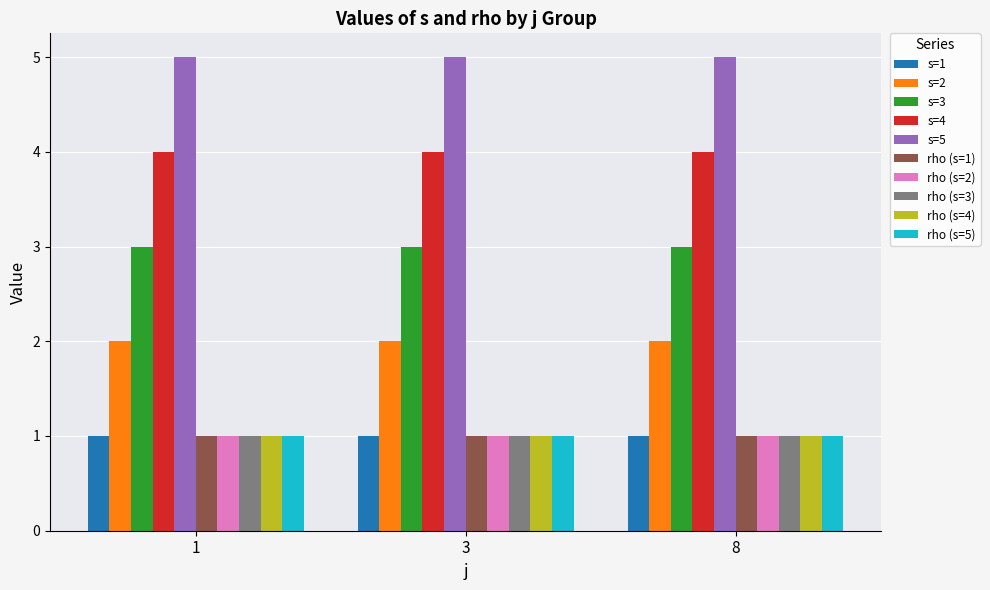

True or false: s=5 has a value of 2 at 1.

False